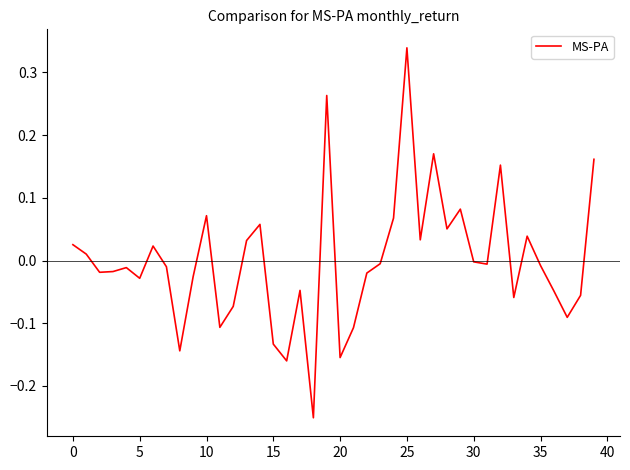

What is the difference between the maximum and minimum values?

0.6